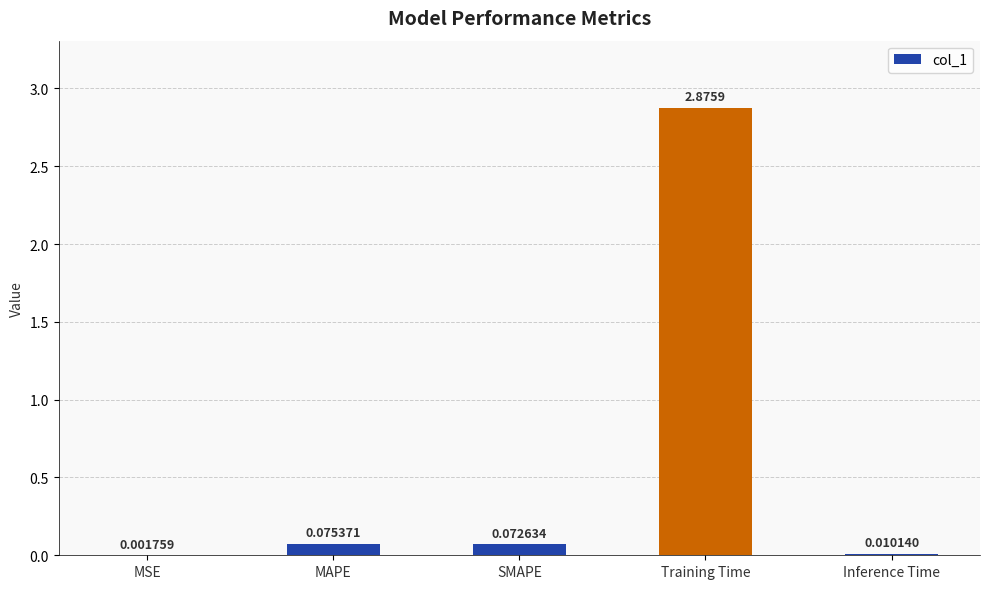

Which label corresponds to the largest value in the chart?

Training Time